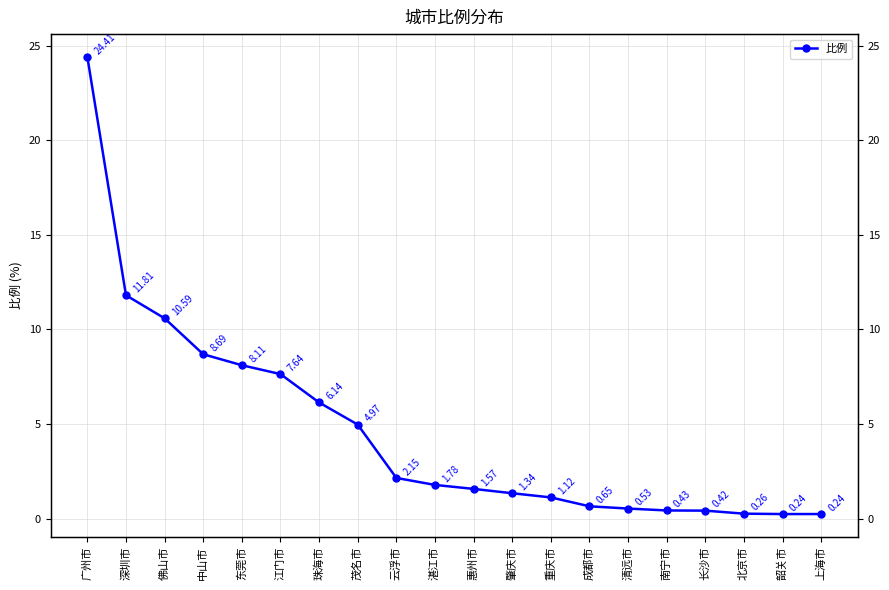

Does the chart display data point markers on the line(s)?

Yes